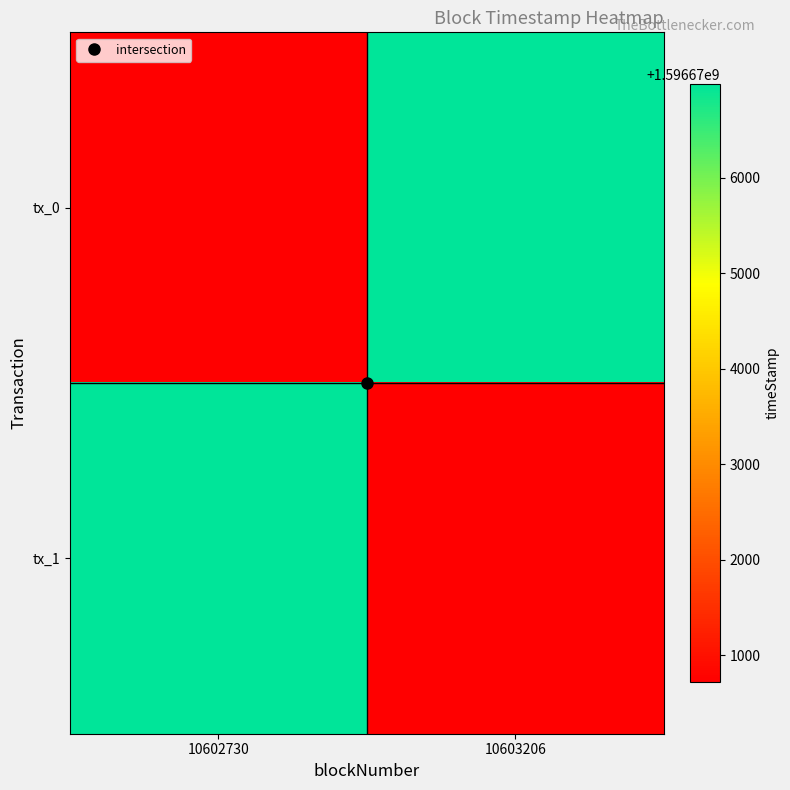

Reading right to left, list all the values displayed in this chart.

tx_0: 10603206=1596676982	10602730=1596670721
tx_1: 10603206=1596670721	10602730=1596676982